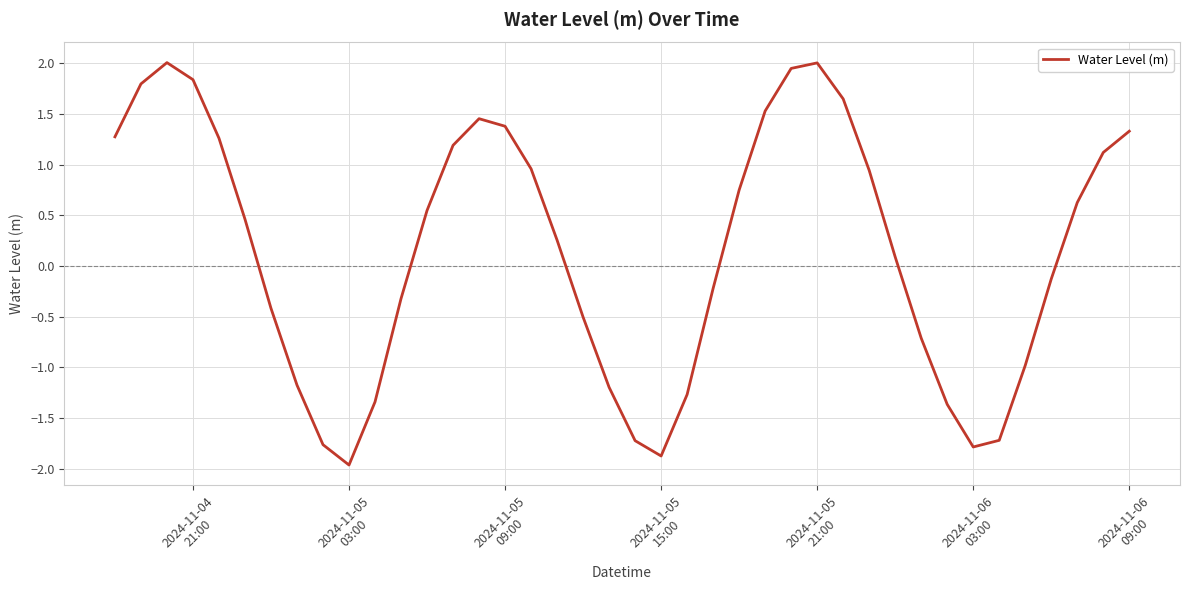

What is the greatest value displayed?

2.0